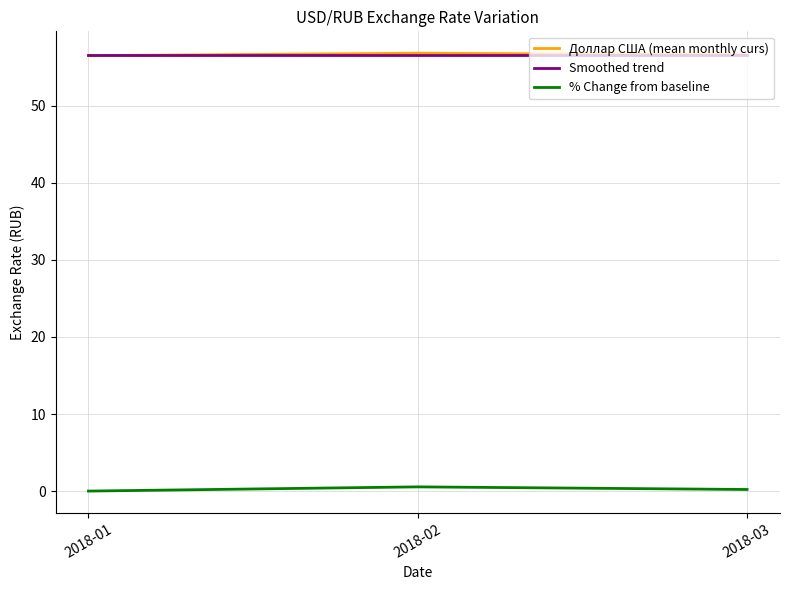

Read the Smoothed trend value at 2018-01.

56.6